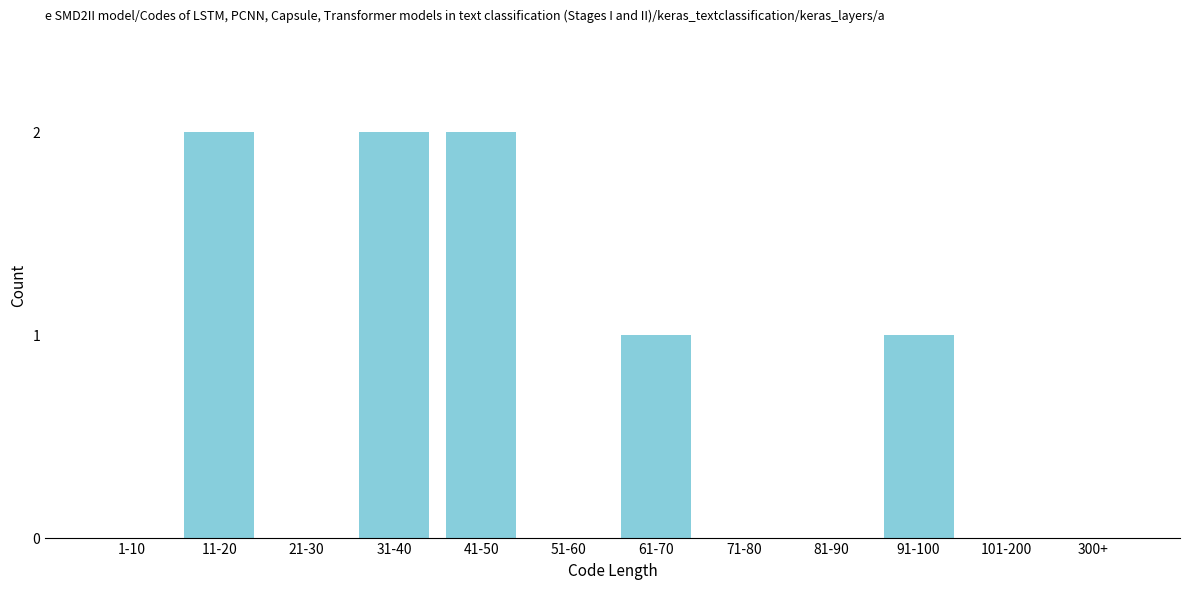

Reading right to left, extract all data points from this chart.

300+=0	101-200=0	91-100=1	81-90=0	71-80=0	61-70=1	51-60=0	41-50=2	31-40=2	21-30=0	11-20=2	1-10=0